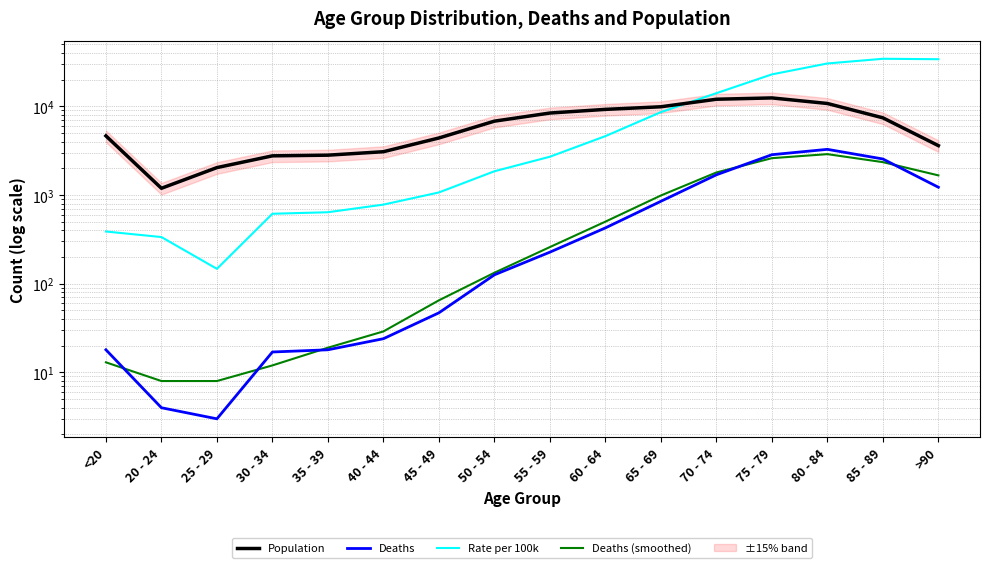

How many series are shown in this chart?

4